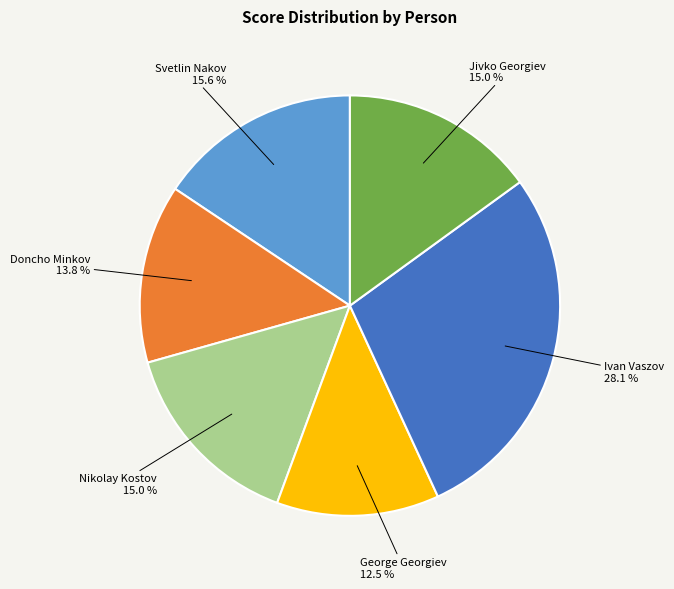

What is the ratio of the value at Jivko Georgiev to the value at Nikolay Kostov?

1.0